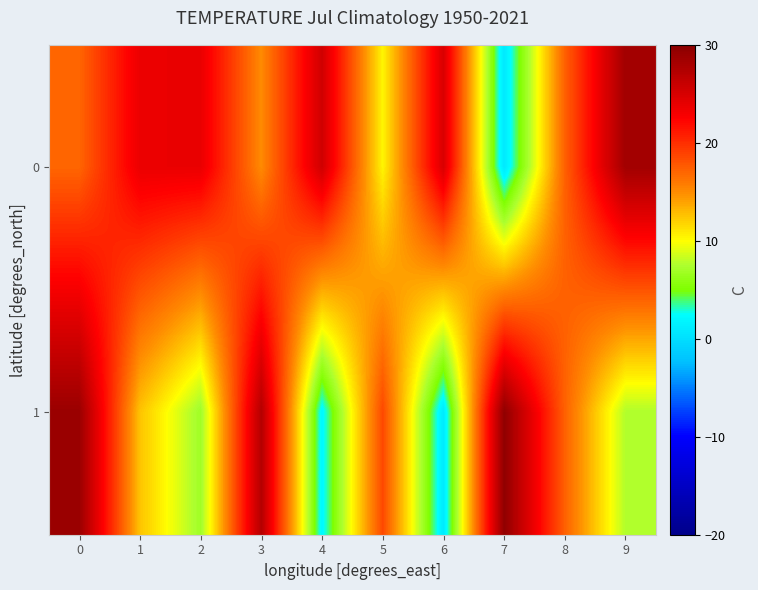

What is the smallest value displayed?

0.8